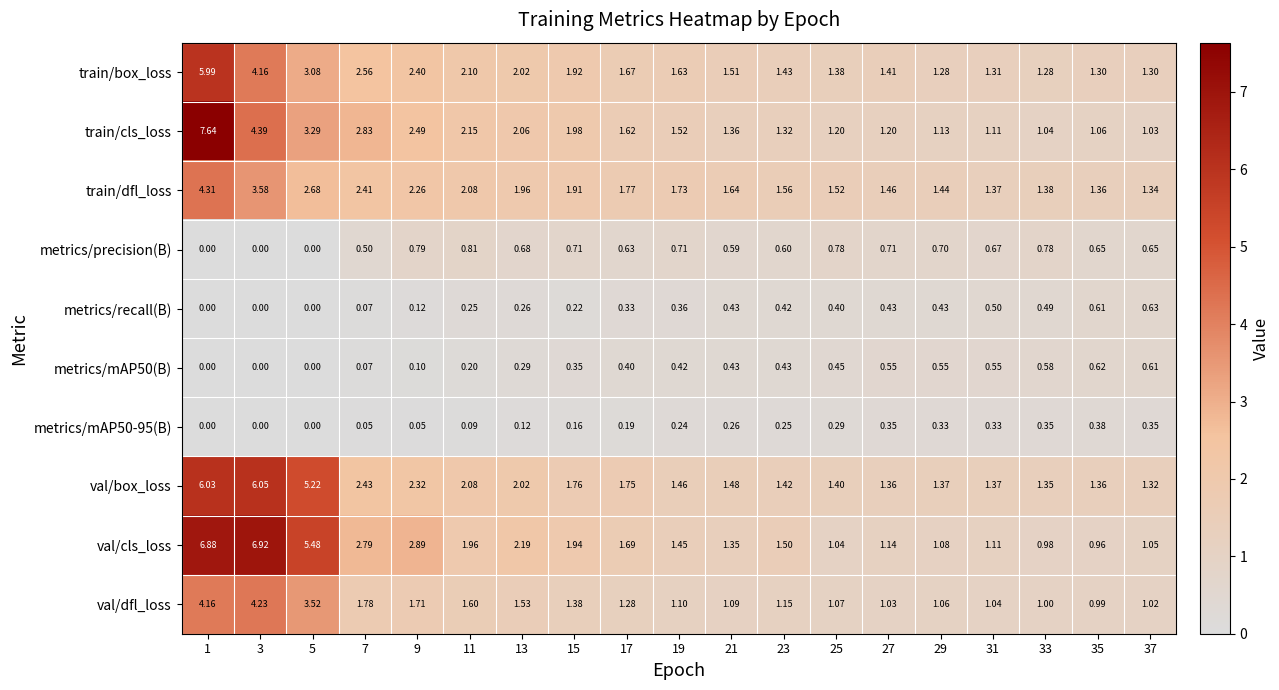

Which series has the largest range (max minus min)?

train/cls_loss